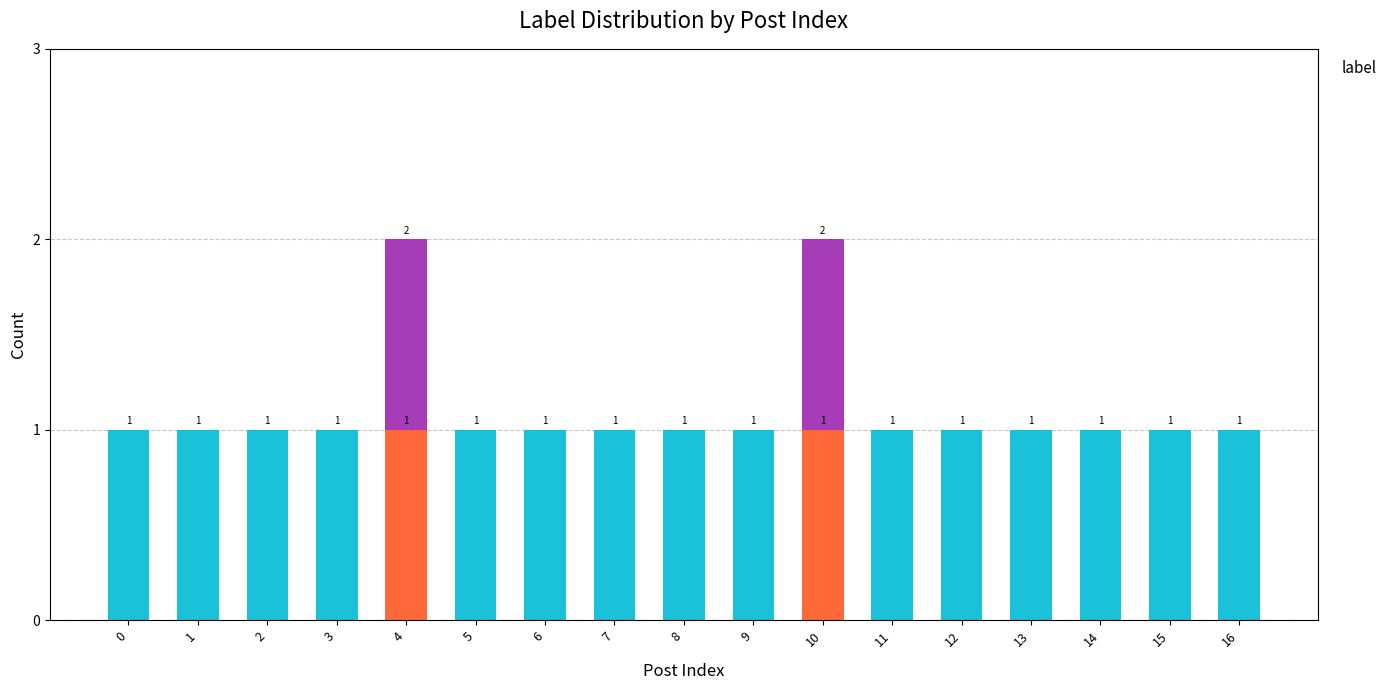

What are all the series names shown in the legend?

__label__Non-Sexist, __label__Other, __label__Attribute_stereo